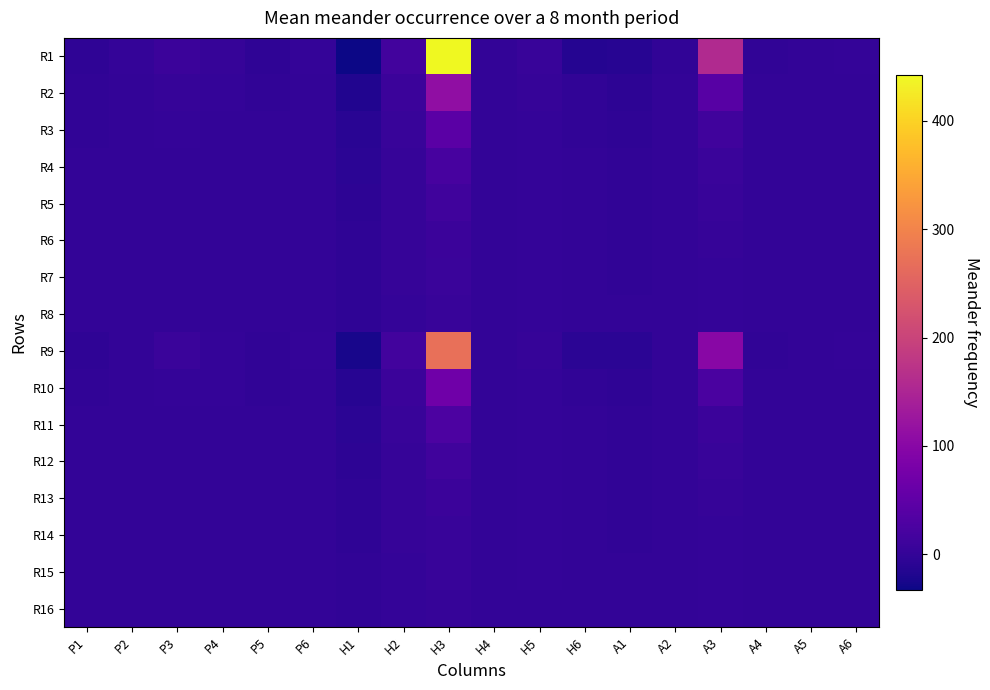

What is the total value across all series at P6?

3.0